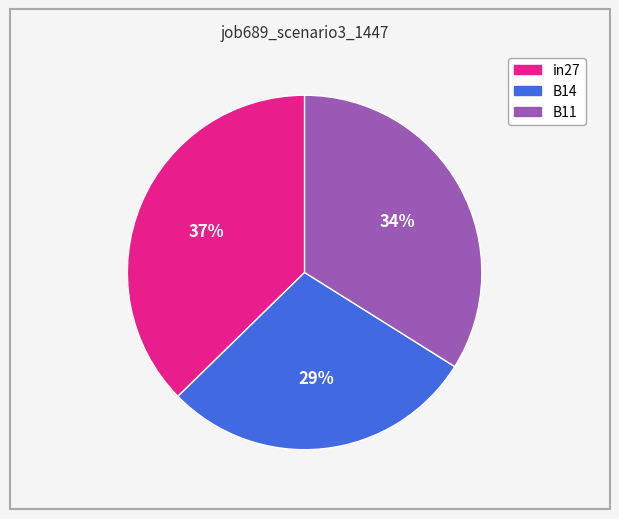

Is it true that in27 is 48% of the pie?

False